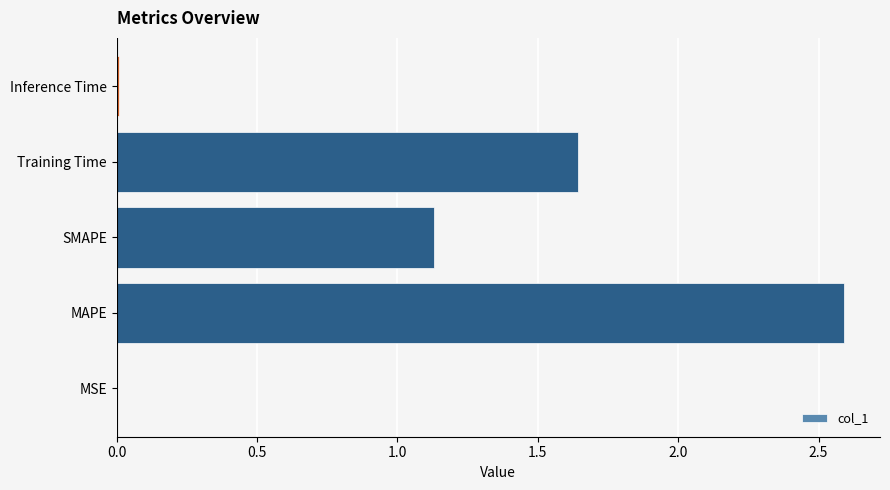

What is the sum of all values?

5.4